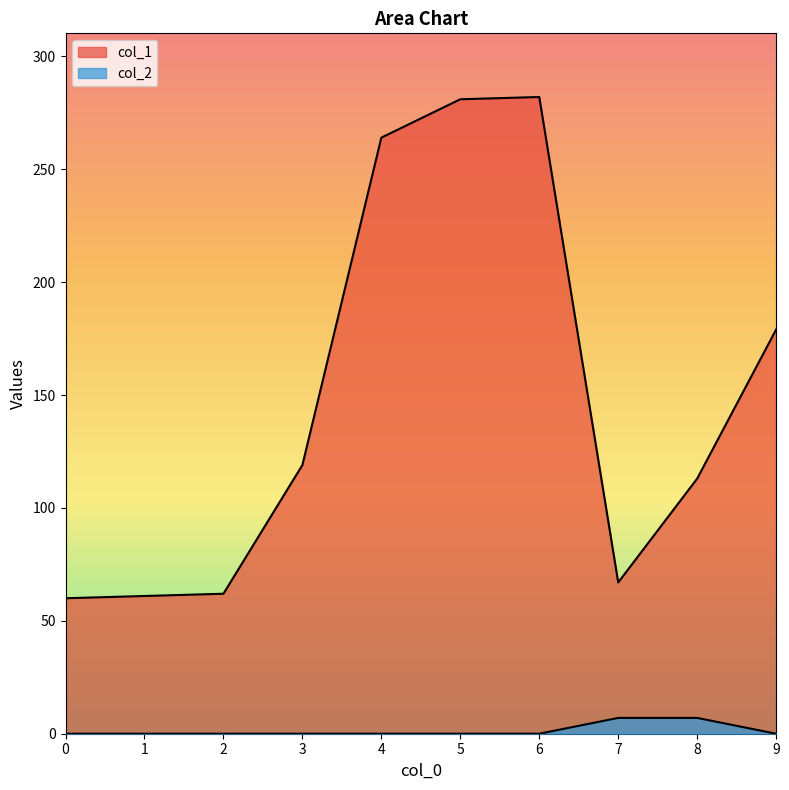

What is the sum of all col_2 values?

14